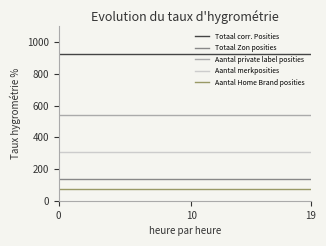

Which series has the largest total across all categories?

Totaal corr. Posities